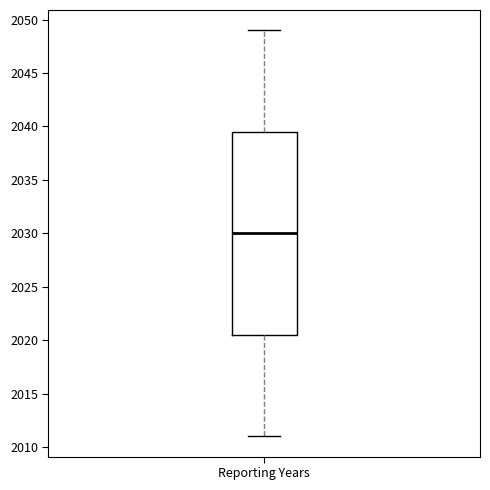

Transcribe this box plot: give where the median line is, the range the box spans, and where the two whiskers end, as read against the y-axis. The values are not printed on the chart, so give them approximately, as read against the axis.

median 2030.0, box 2020.5 to 2039.5, whiskers 2011.0 to 2049.0